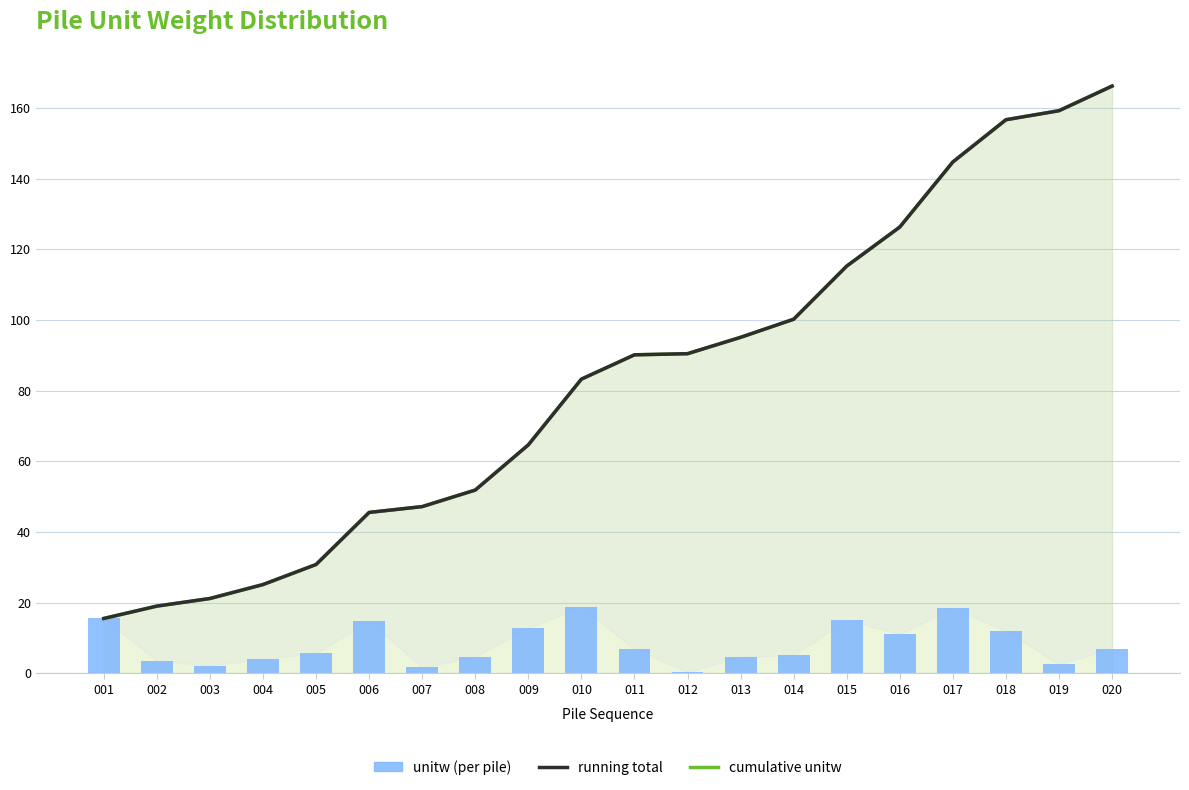

List the labels in order of cumulative unitw value, smallest first.

001, 002, 003, 004, 005, 006, 007, 008, 009, 010, 011, 012, 013, 014, 015, 016, 017, 018, 019, 020